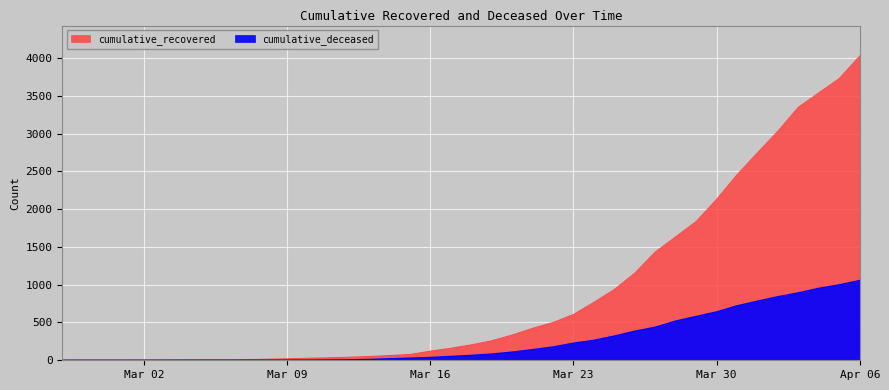

How many data points does each series have?

40